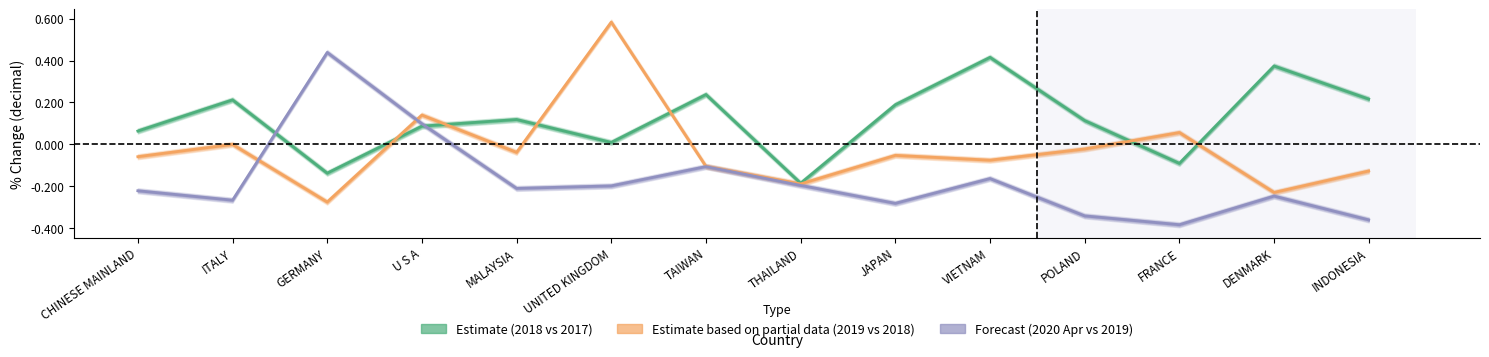

What are all the series names shown in the legend?

Estimate (2018 vs 2017), Estimate based on partial data (2019 vs 2018), Forecast (2020 Apr vs 2019)